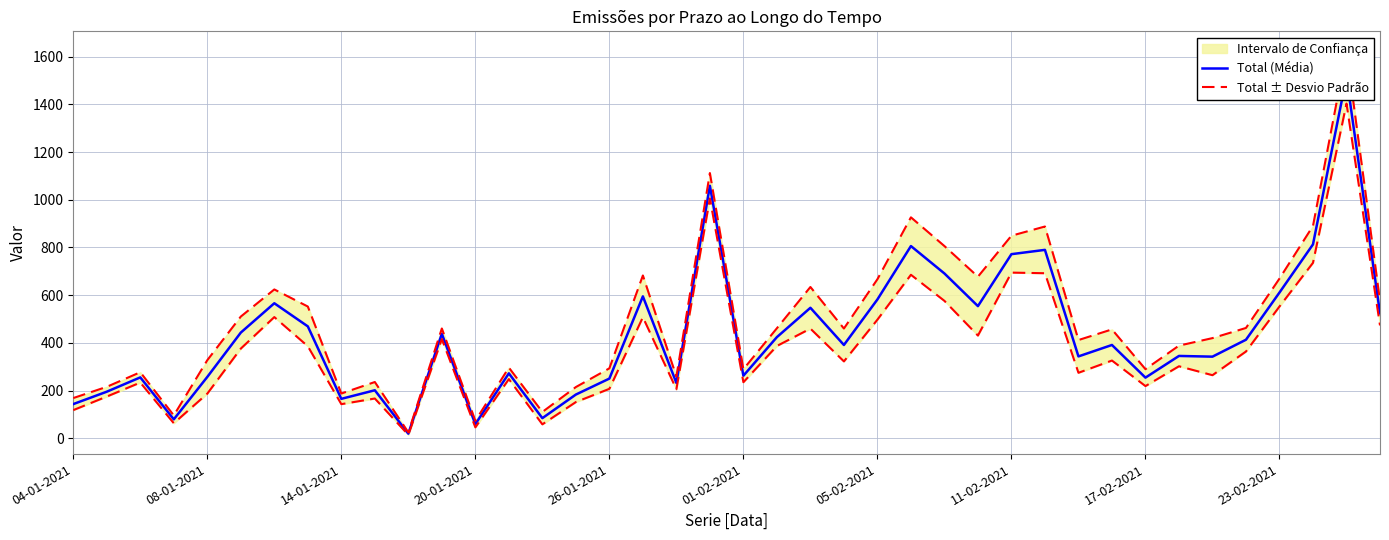

At which label is Total ± Desvio Padrão closest to 825?

26